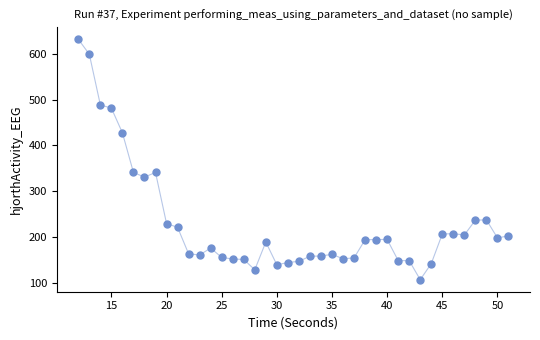

What is the range of X values (max minus min)?

39.0